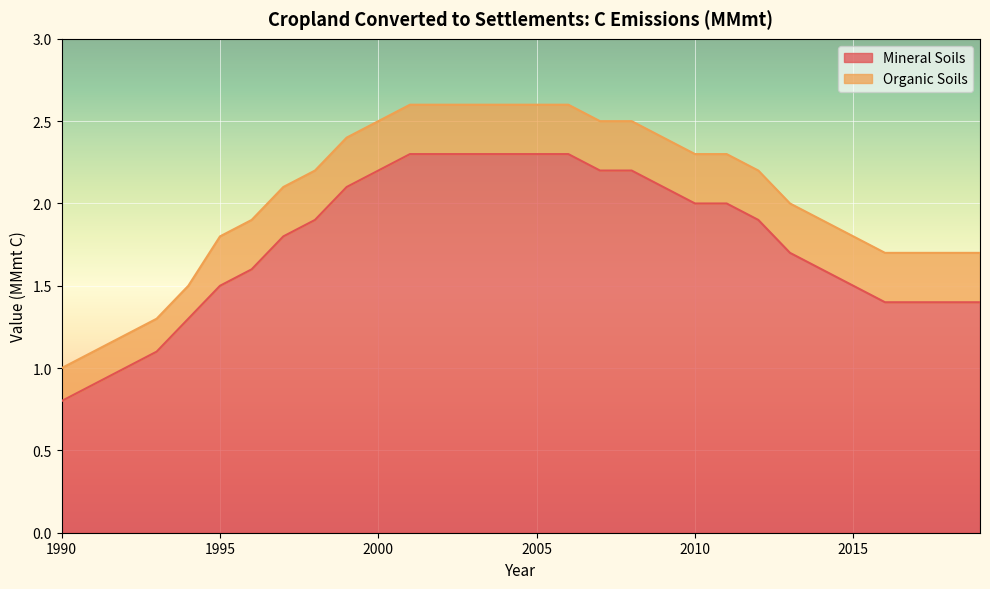

Reading left to right, extract all data points from this chart.

1990=0.8	1991=0.9	1992=1.0	1993=1.1	1994=1.3	1995=1.5	1996=1.6	1997=1.8	1998=1.9	1999=2.1	2000=2.2	2001=2.3	2002=2.3	2003=2.3	2004=2.3	2005=2.3	2006=2.3	2007=2.2	2008=2.2	2009=2.1	2010=2.0	2011=2.0	2012=1.9	2013=1.7	2014=1.6	2015=1.5	2016=1.4	2017=1.4	2018=1.4	2019=1.4